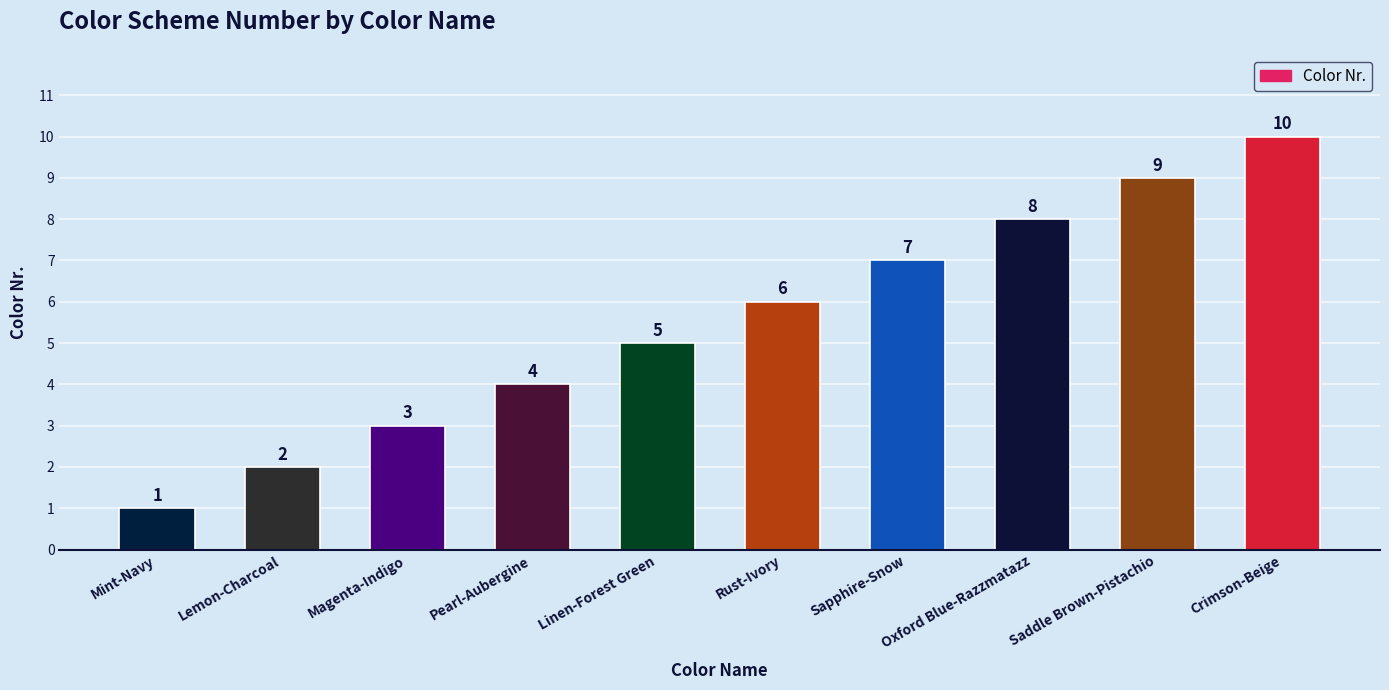

What is the change in value from Pearl-Aubergine to Rust-Ivory?

+2